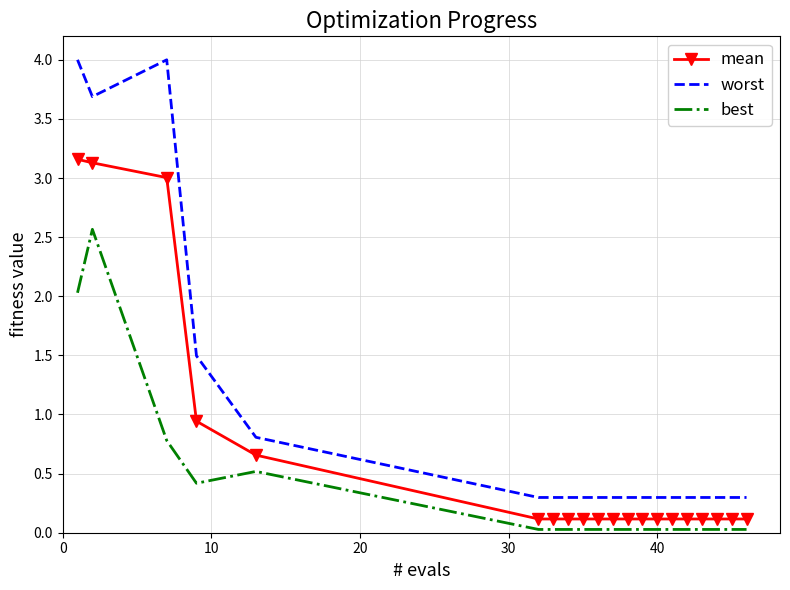

What is the highest value of the mean series?

3.2